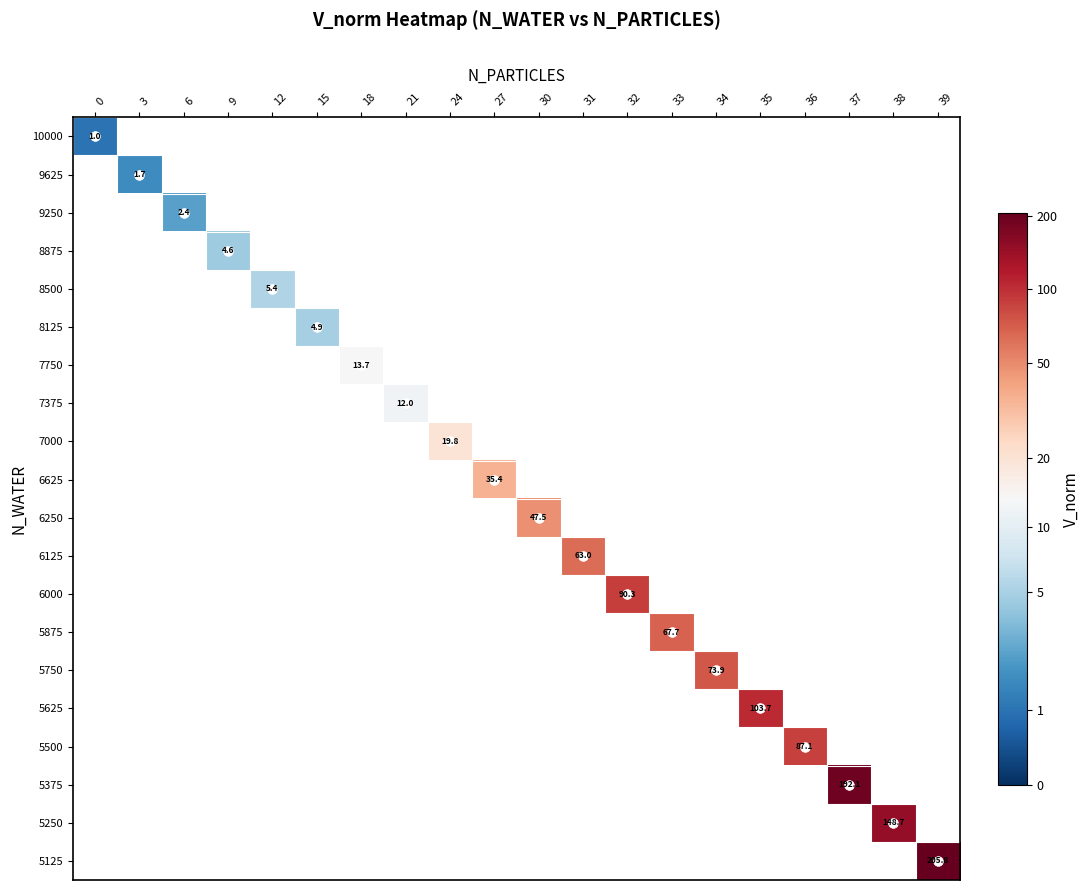

What is the smallest value displayed?

0.7